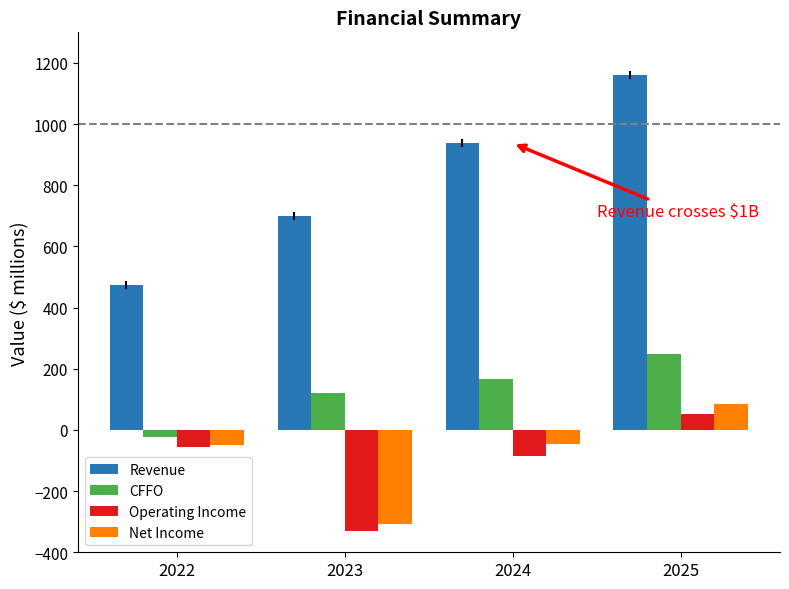

Which category has the lowest value in the Revenue series?

2022